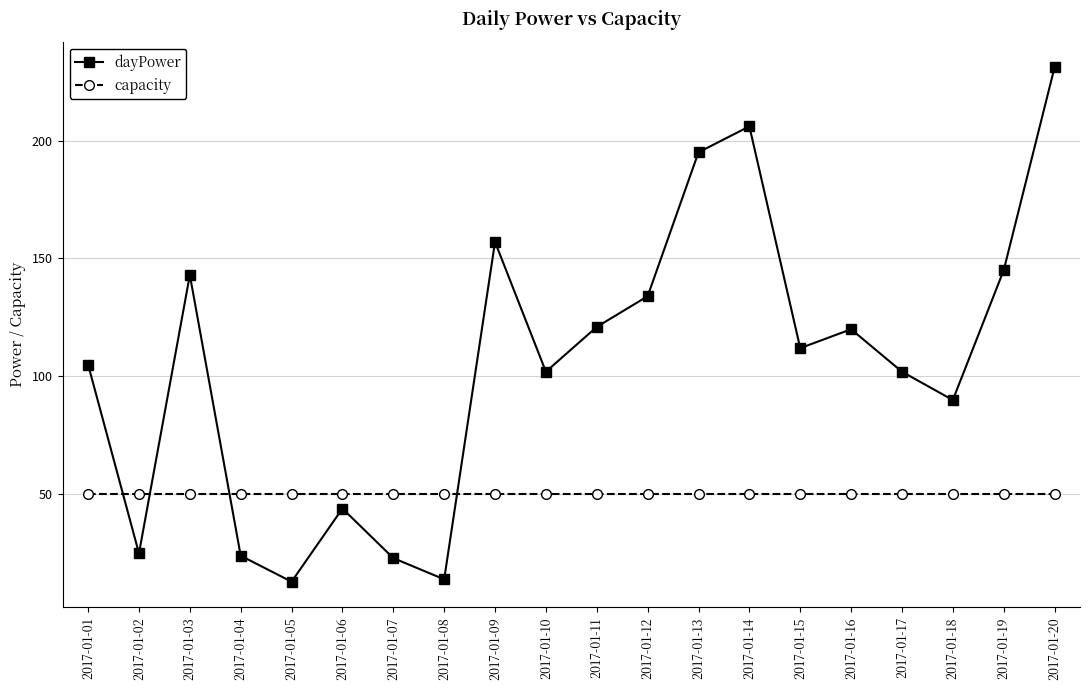

Rank the series by their average value, from lowest to highest.

capacity, dayPower